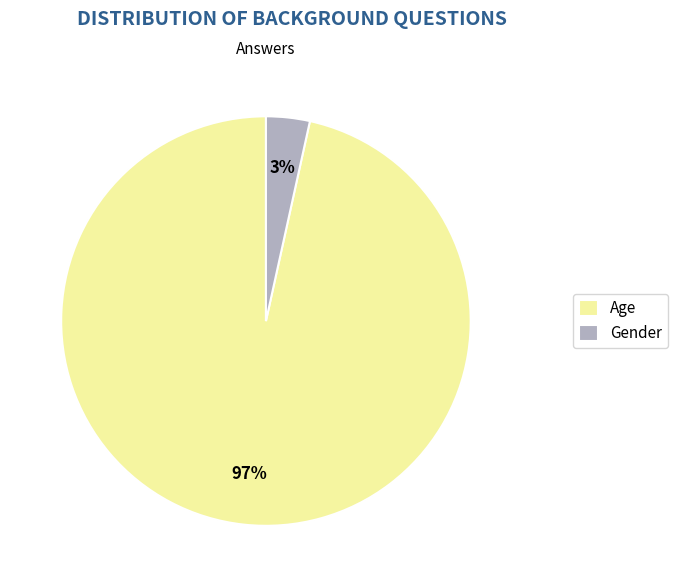

Combined, do Gender and Age account for over 50%?

Yes